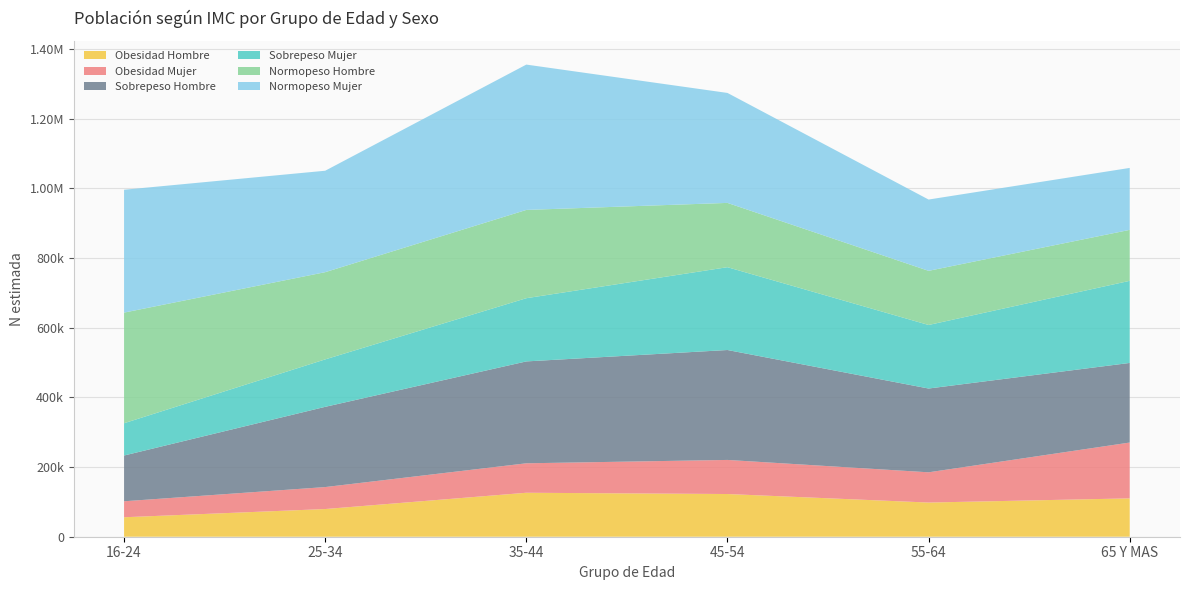

Reading left to right, transcribe all the data shown in this chart.

Obesidad Hombre: 16-24=55870	25-34=79461	35-44=126200	45-54=122561	55-64=98099	65 Y MAS=110079
Obesidad Mujer: 16-24=45882	25-34=63055	35-44=84532	45-54=97825	55-64=86767	65 Y MAS=160246
Sobrepeso Hombre: 16-24=131331	25-34=230261	35-44=292420	45-54=315492	55-64=240487	65 Y MAS=228451
Sobrepeso Mujer: 16-24=92647	25-34=136170	35-44=181427	45-54=237700	55-64=182364	65 Y MAS=235659
Normopeso Hombre: 16-24=317506	25-34=250338	35-44=253353	45-54=184514	55-64=155408	65 Y MAS=146265
Normopeso Mujer: 16-24=352606	25-34=291125	35-44=417128	45-54=315610	55-64=204599	65 Y MAS=177793